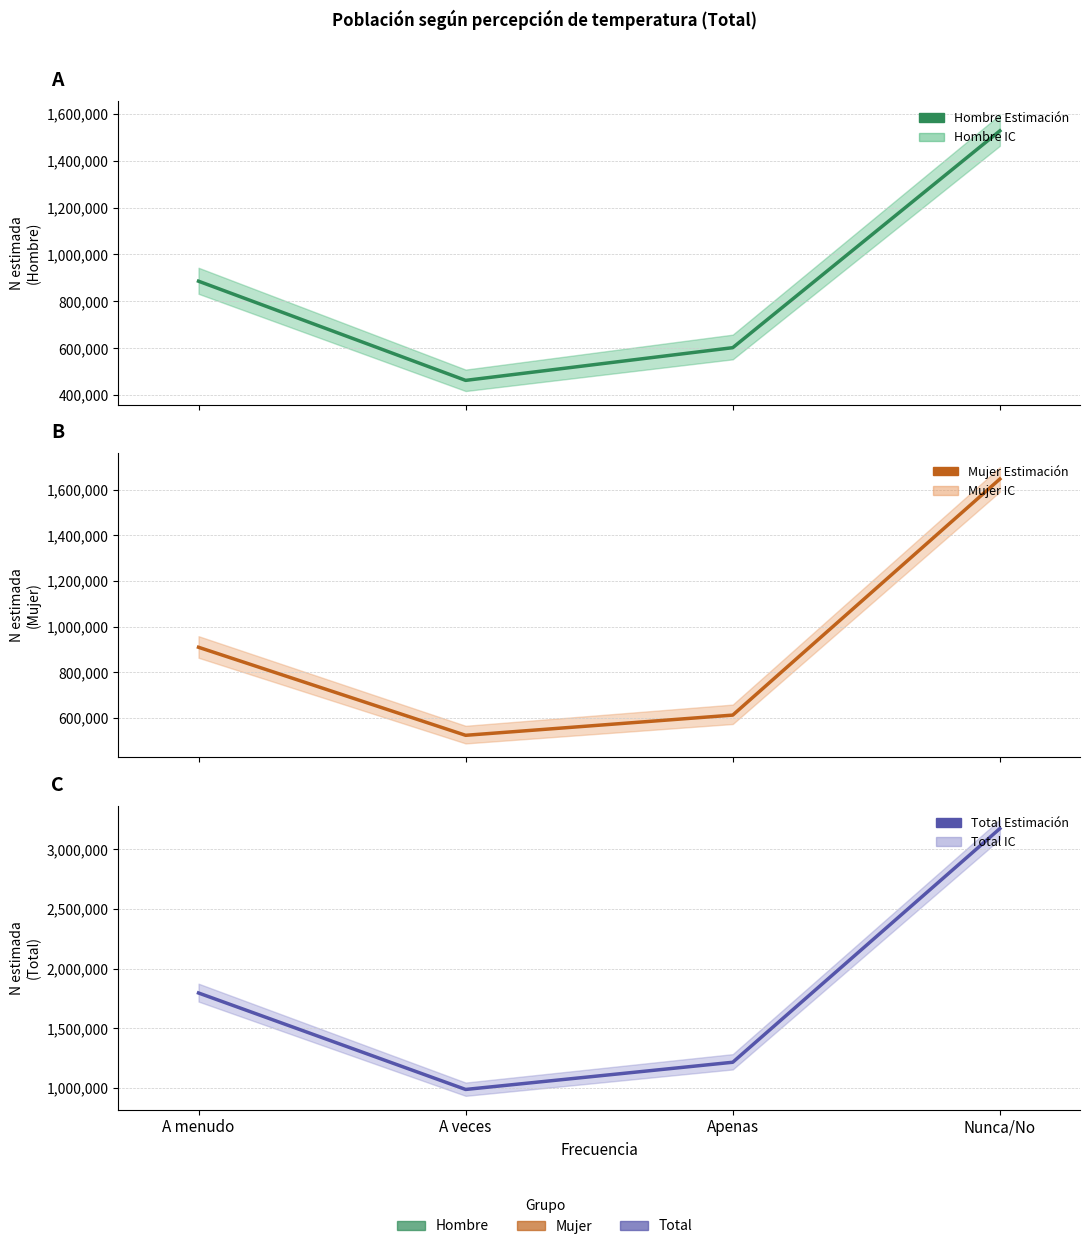

What is the sum of the Total values at A menudo and A veces?

2784196